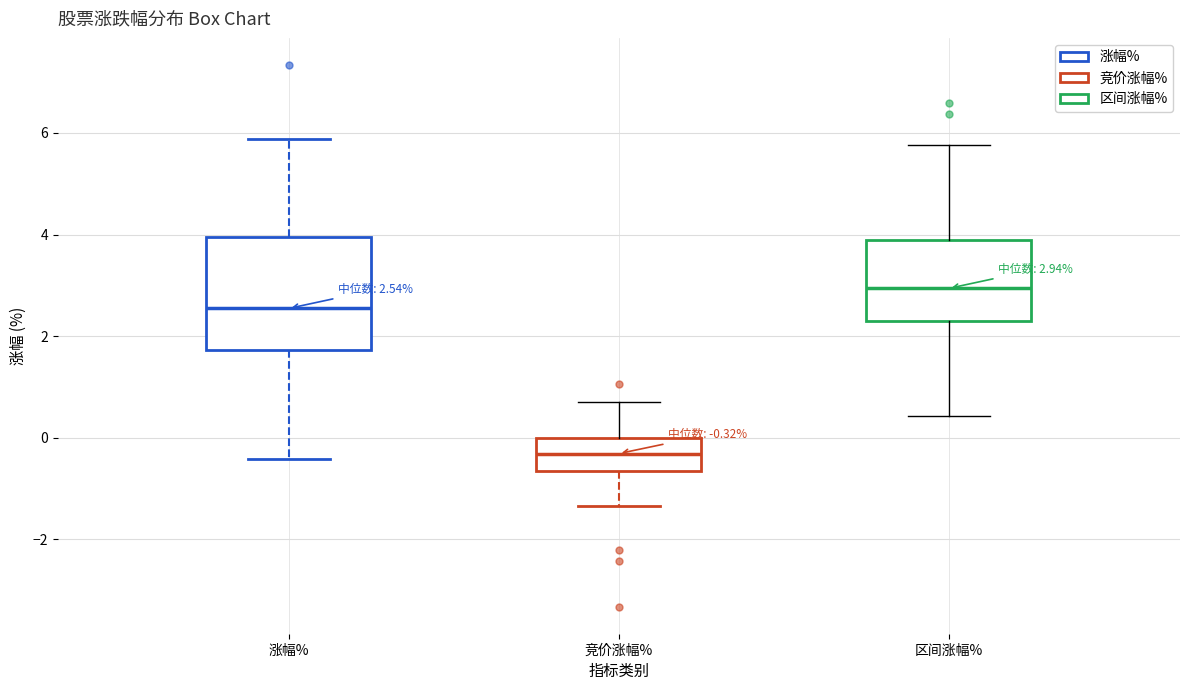

Which box has the lowest median line?

竞价涨幅%